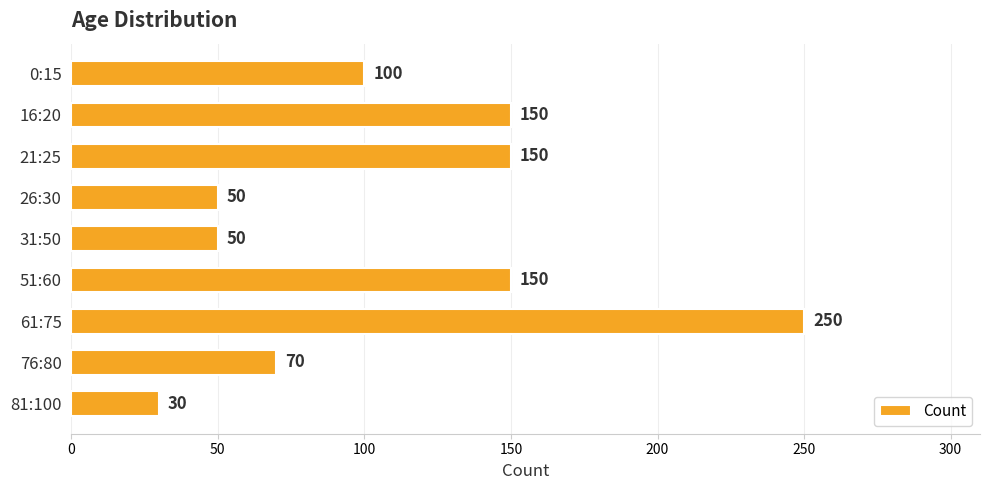

Reading top to bottom, what are all the values shown in this chart?

100	150	150	50	50	150	250	70	30